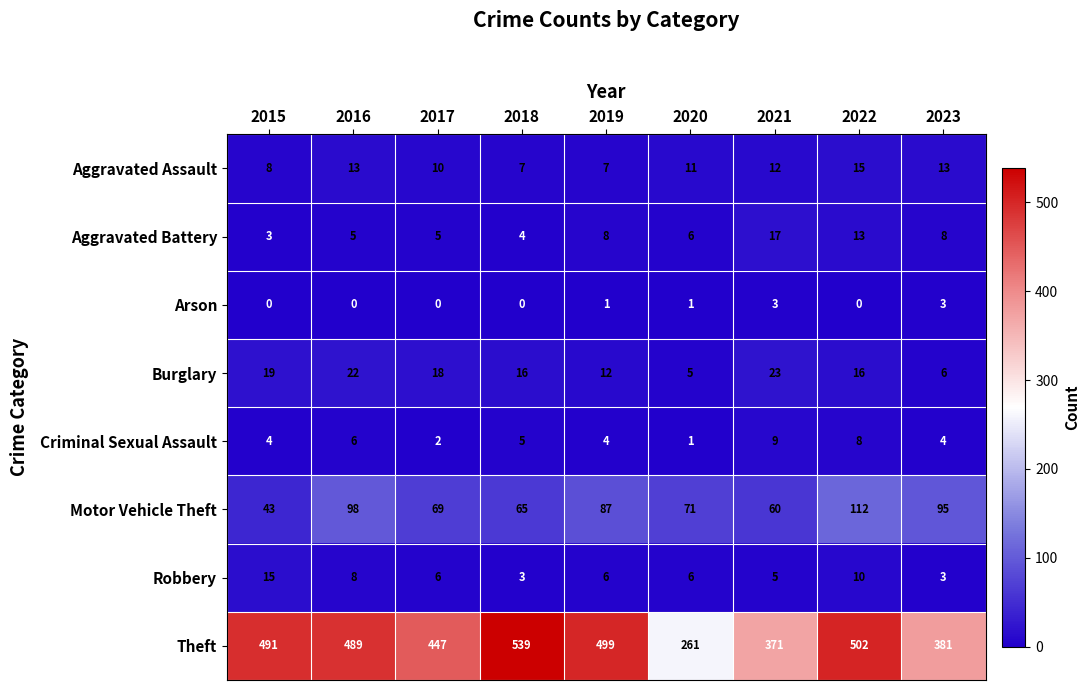

The Motor Vehicle Theft series shows 95 at 2023. True or false?

True